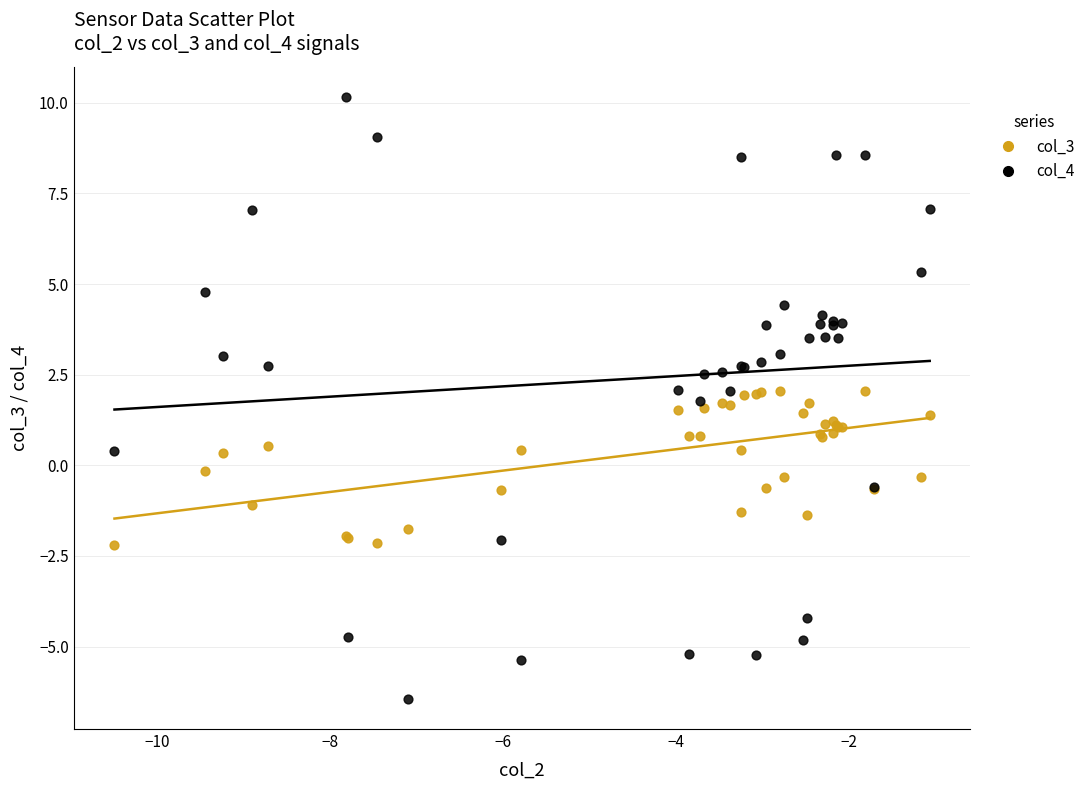

Which series contains the lowest Y value?

col_4